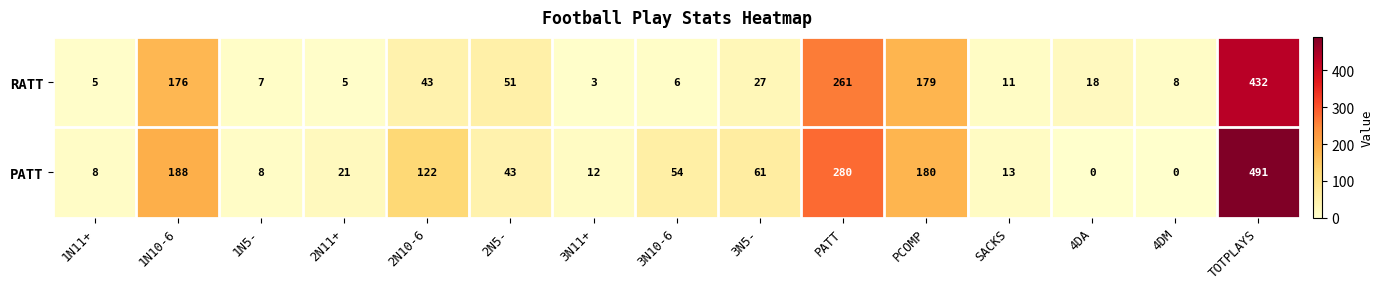

At which label does RATT reach its minimum?

3N11+